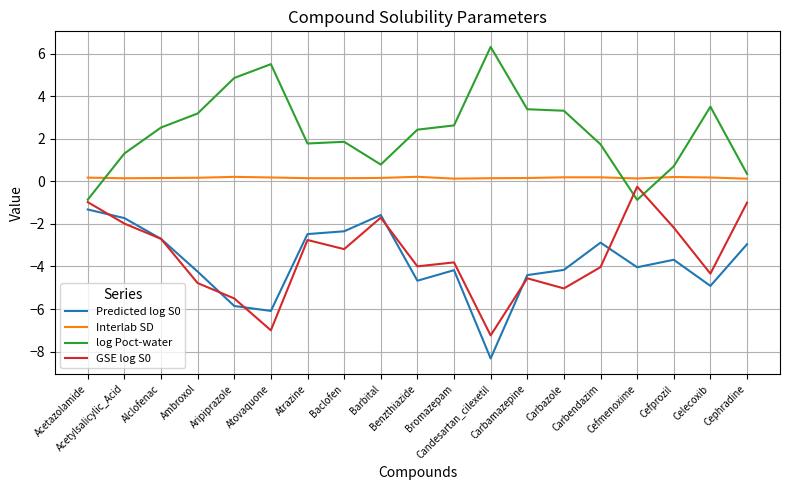

What is the maximum value for Predicted log S0?

-1.3